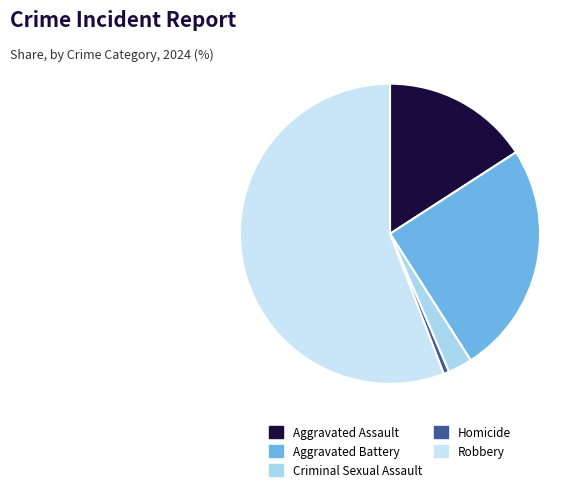

Is it true that Aggravated Assault is 22% of the pie?

False